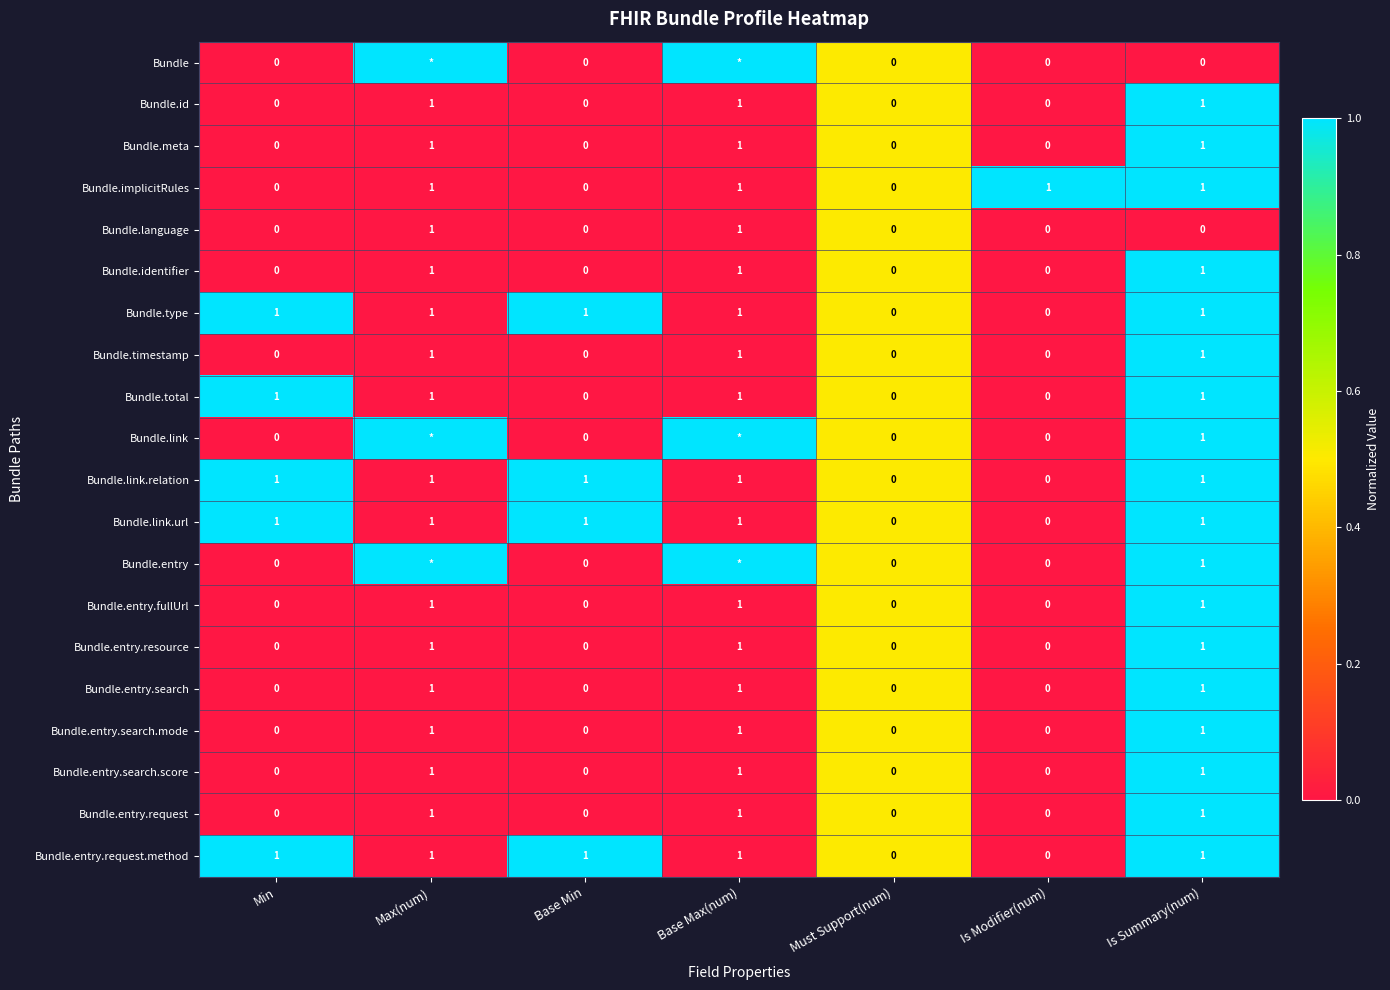

Is the value of Bundle.entry.resource at Must Support(num) greater than the value of Bundle.implicitRules at Max(num)?

No